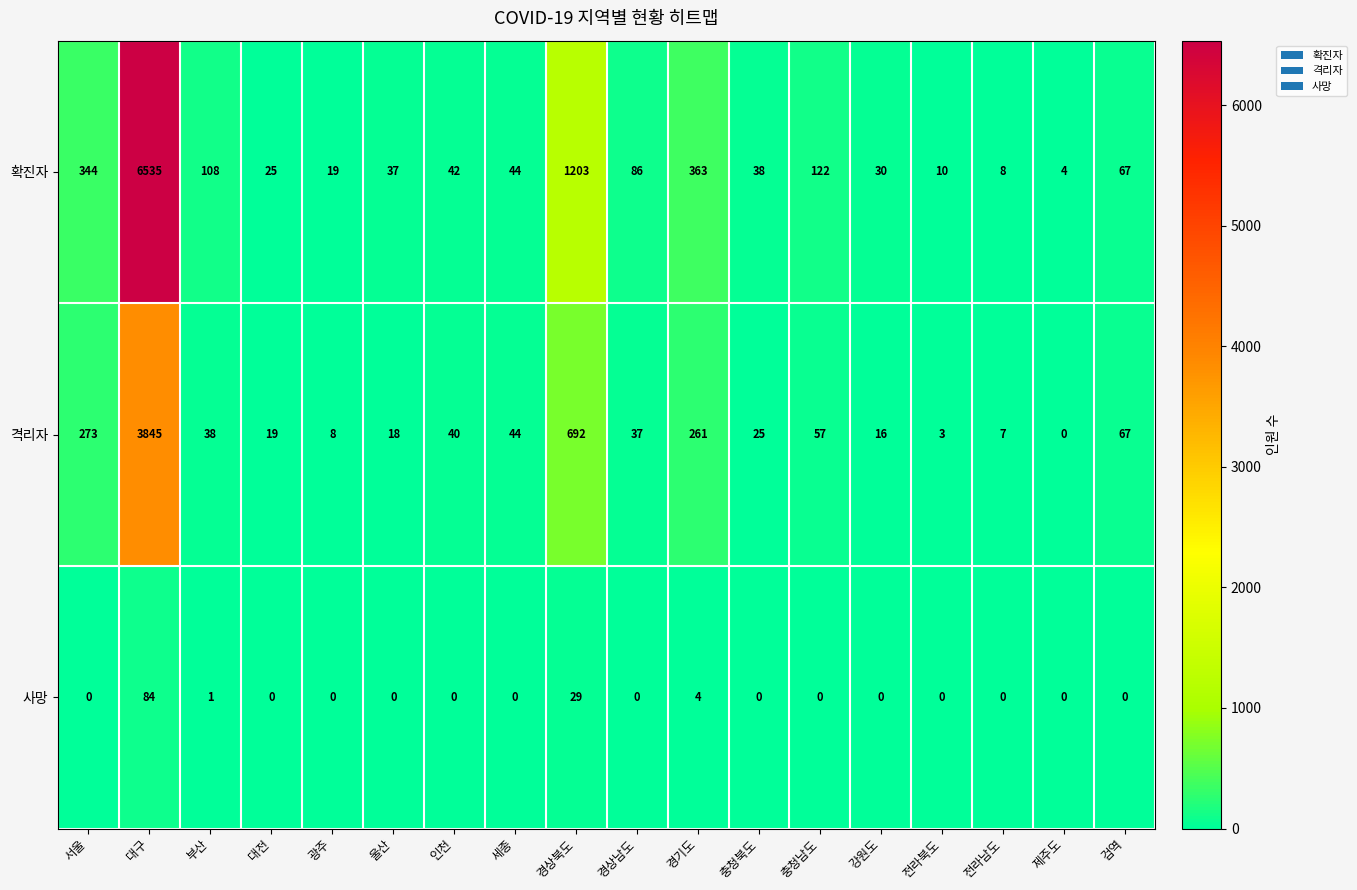

Rank the series by their average value, from lowest to highest.

사망, 격리자, 확진자